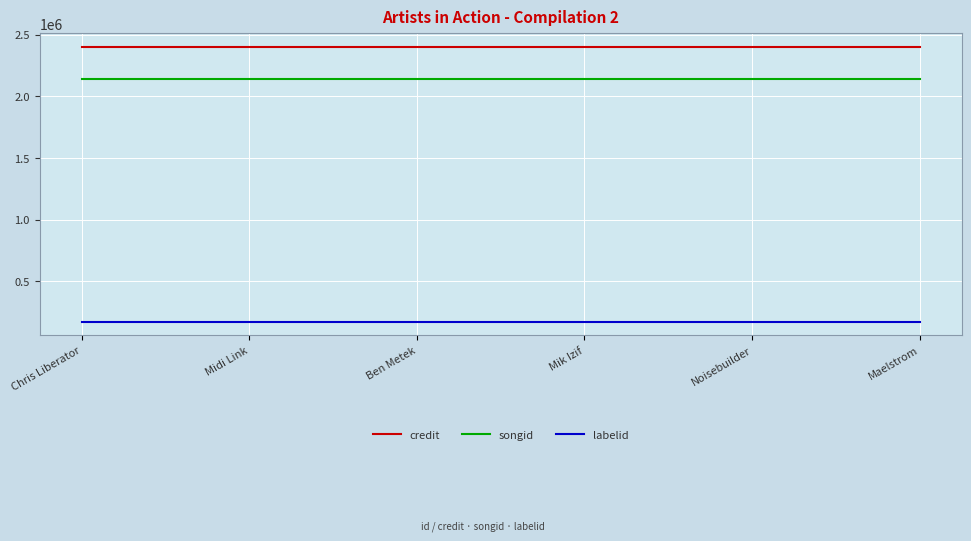

Read the songid value at Mik Izif.

2140495